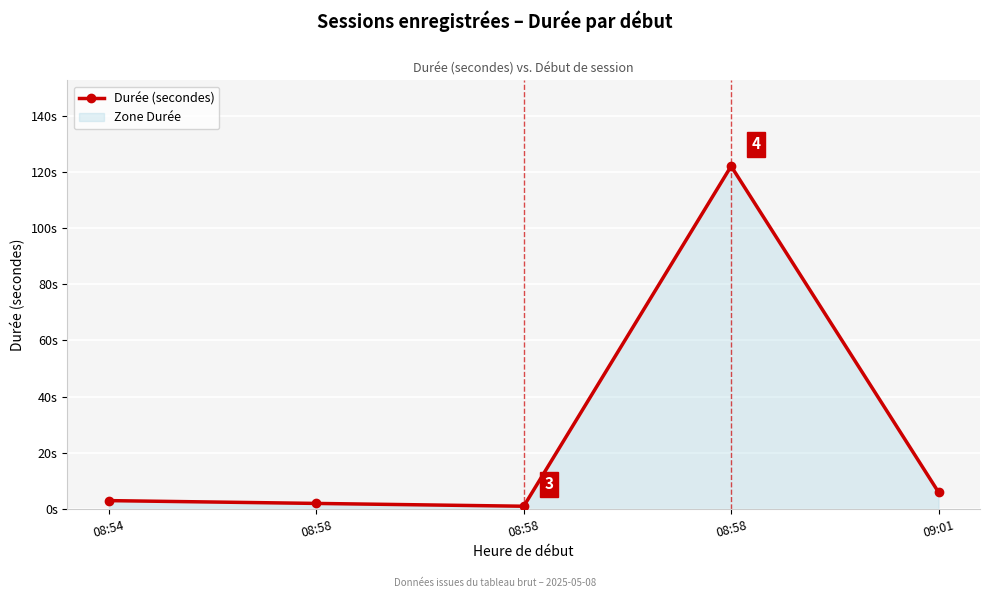

What is the greatest value displayed?

122